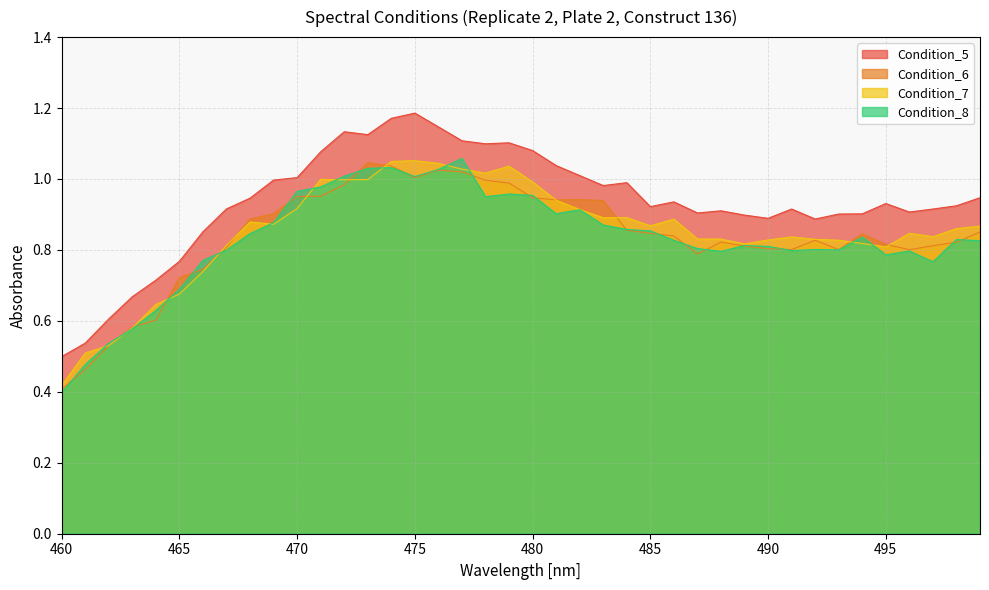

Which has a higher value, 464 or 493?

493